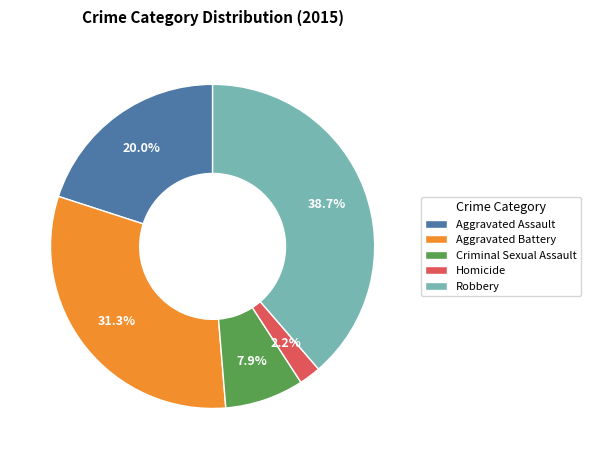

Rank the categories by value from highest to lowest.

Robbery, Aggravated Battery, Aggravated Assault, Criminal Sexual Assault, Homicide